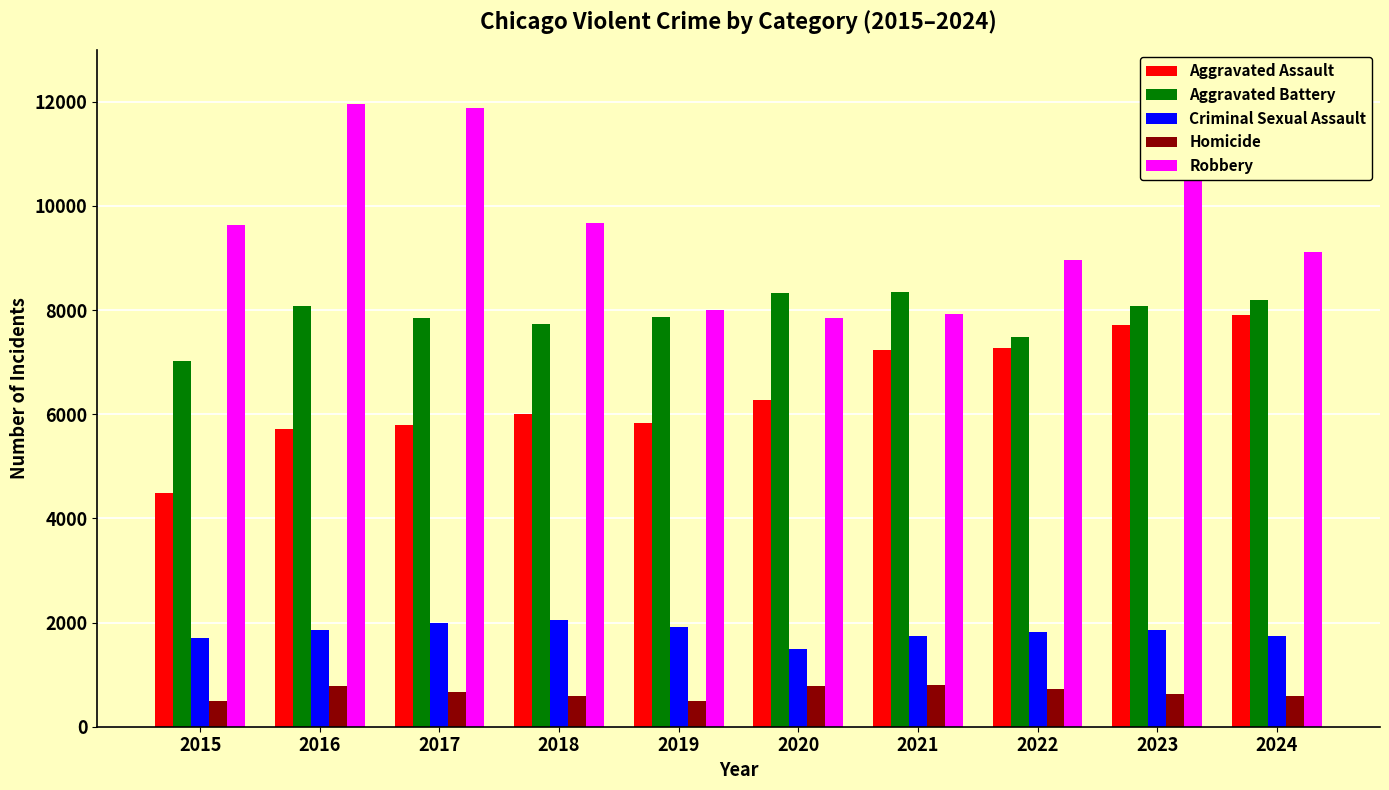

True or false: Aggravated Battery has a value of 5125 at 2017.

False